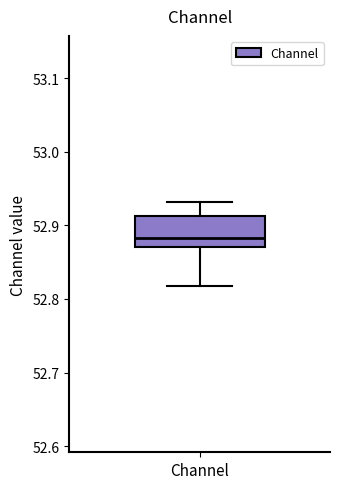

Transcribe this box plot: give where the median line is, the range the box spans, and where the two whiskers end, as read against the y-axis. The values are not printed on the chart, so give them approximately, as read against the axis.

median 52.88, box 52.87 to 52.91, whiskers 52.82 to 52.93